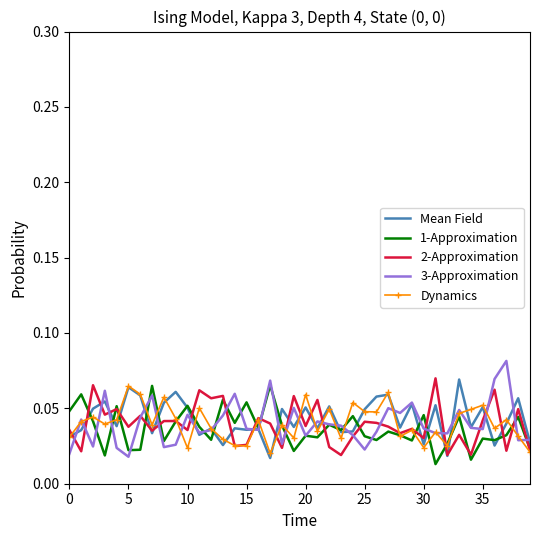

What are all the series names shown in the legend?

Mean Field, 1-Approximation, 2-Approximation, 3-Approximation, Dynamics